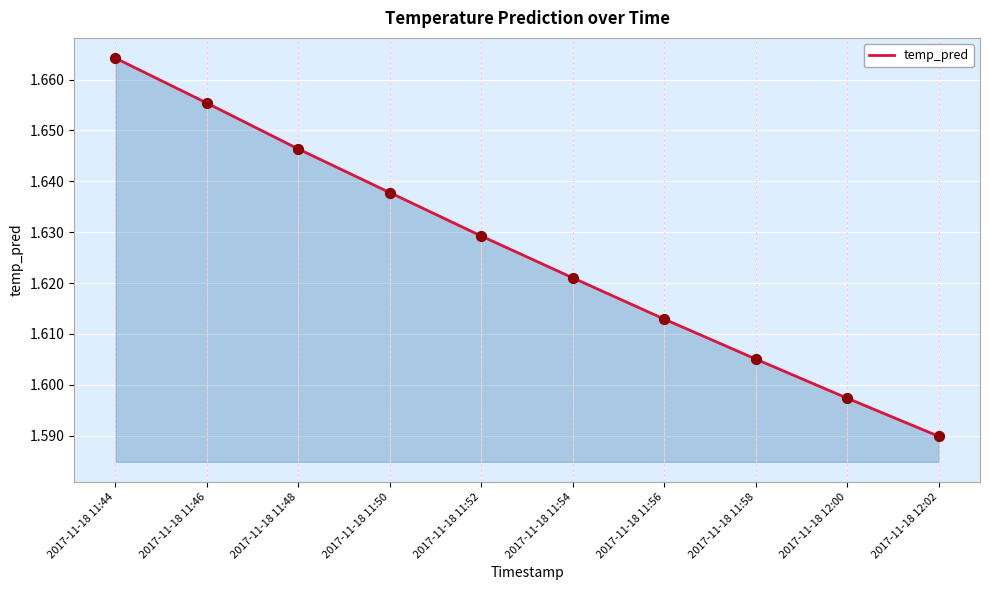

Between 2017-11-18 11:54 and 2017-11-18 11:48, which is larger?

2017-11-18 11:48